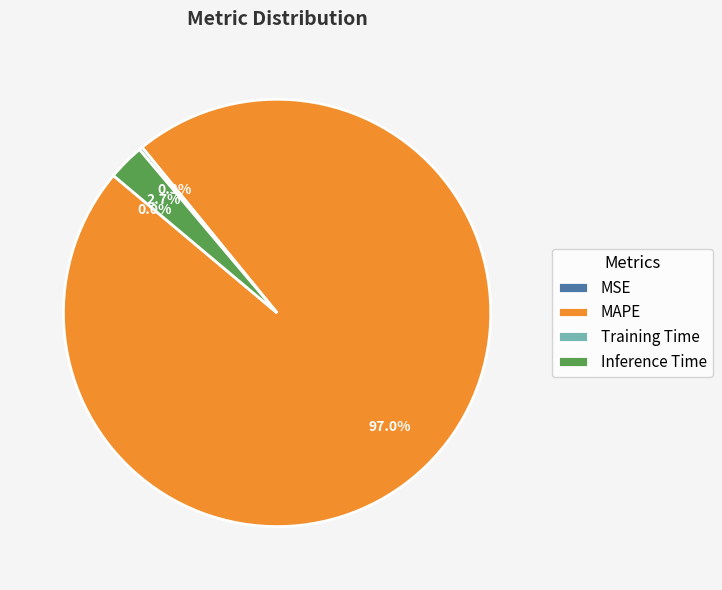

Which category has the biggest portion of the pie?

MAPE